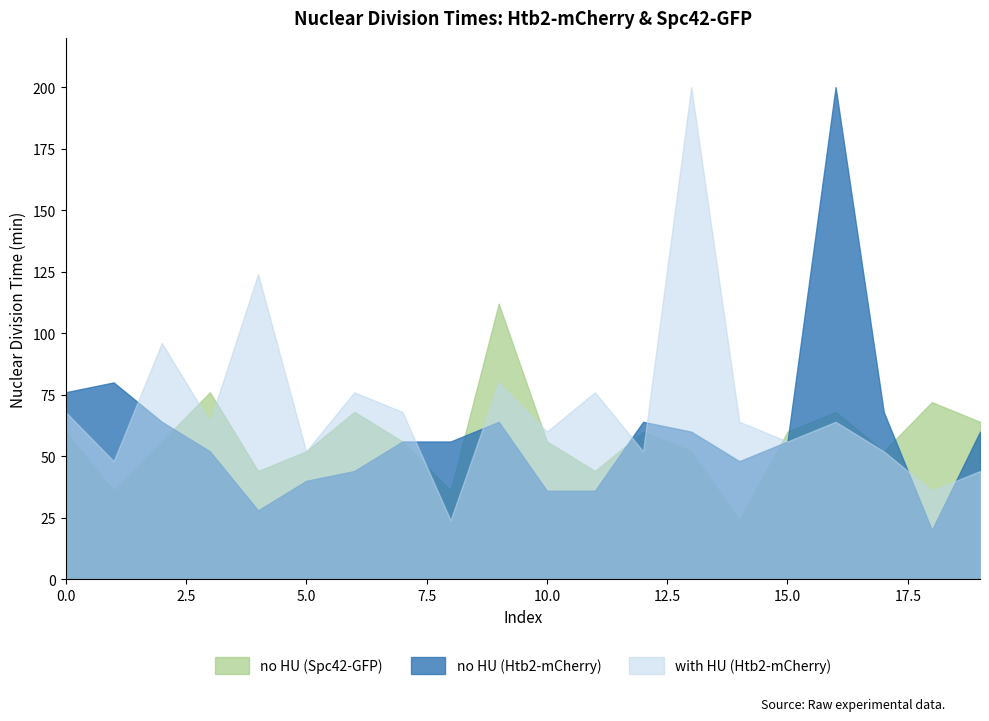

Does the chart have visible grid lines?

No